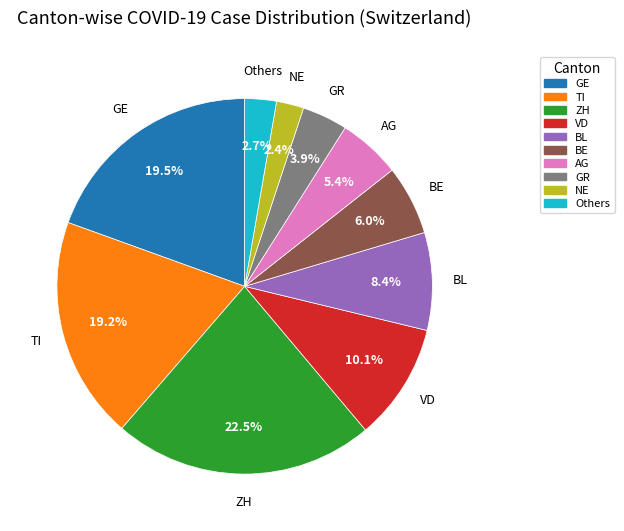

Between Others and TI, which is larger?

TI